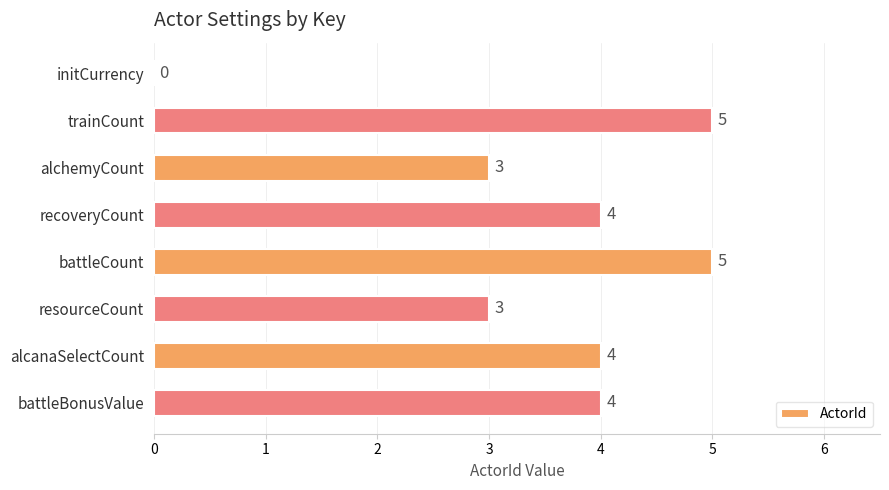

What is the average value?

4